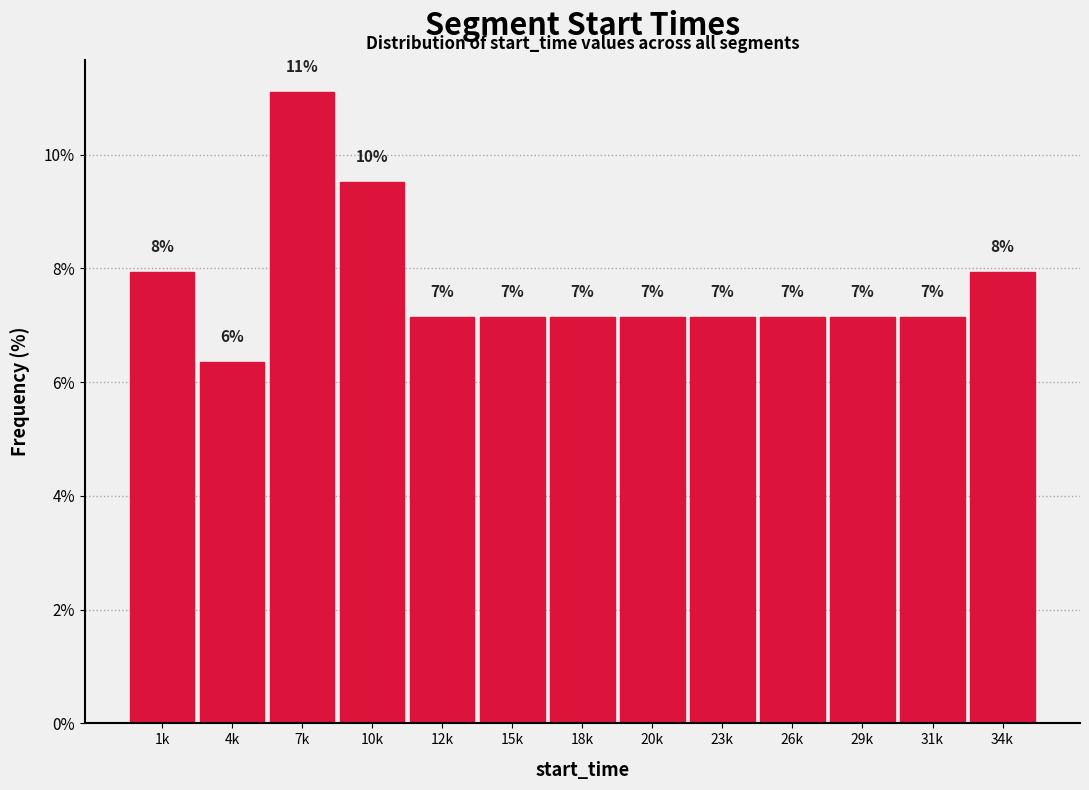

Are the bars horizontal?

No